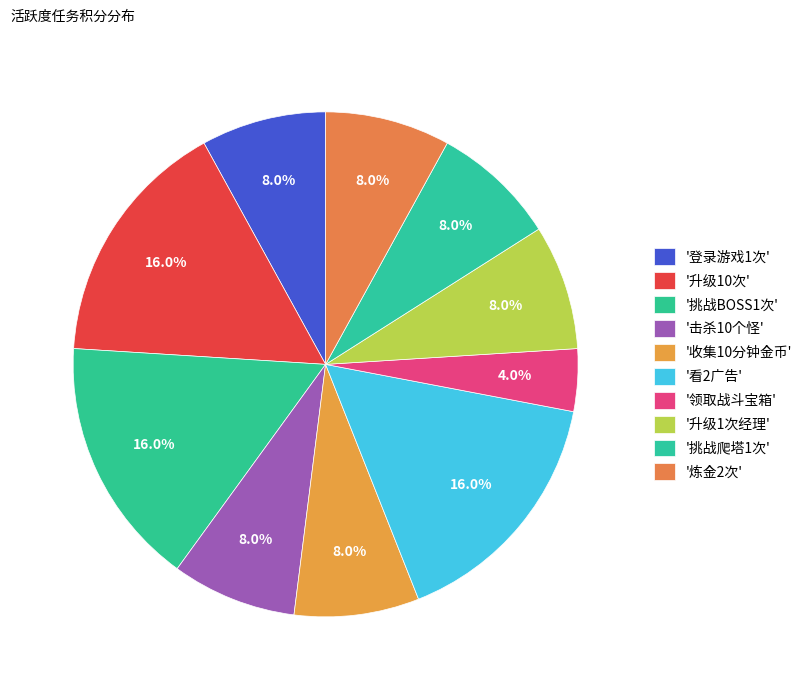

Is there a majority slice in this chart?

No